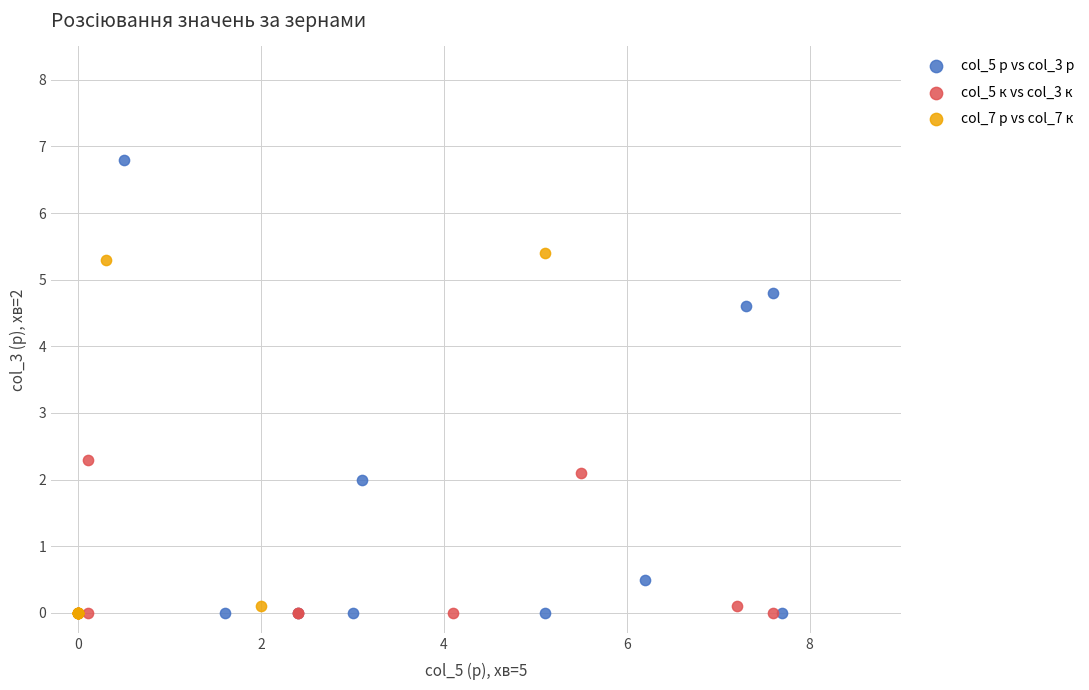

Which series reaches the maximum Y coordinate?

col_5 р vs col_3 р